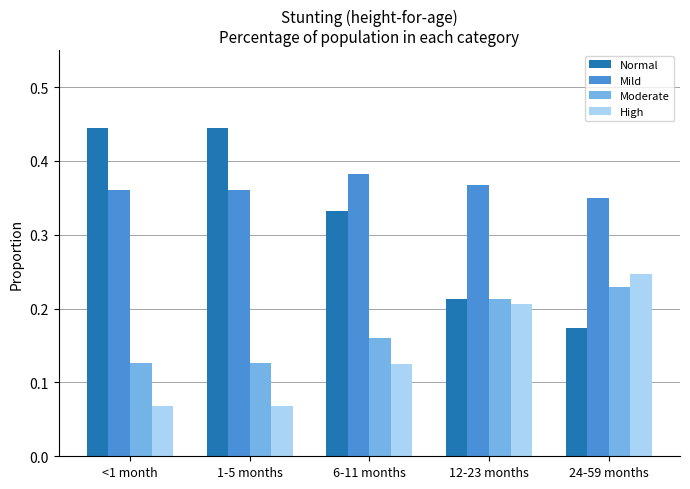

Which series has the largest range (max minus min)?

Normal